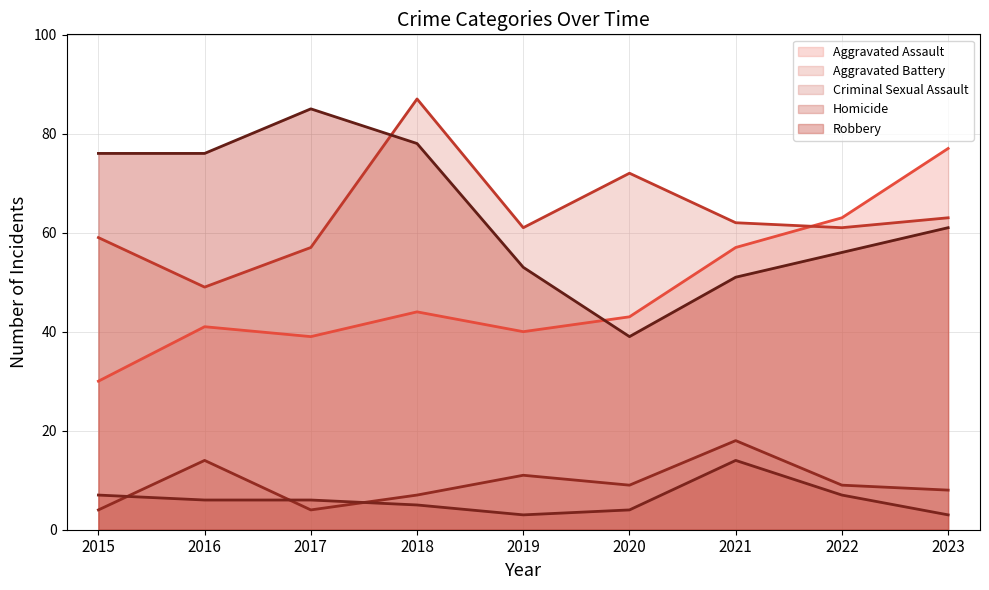

At which label does Aggravated Battery (line) reach its peak?

2018